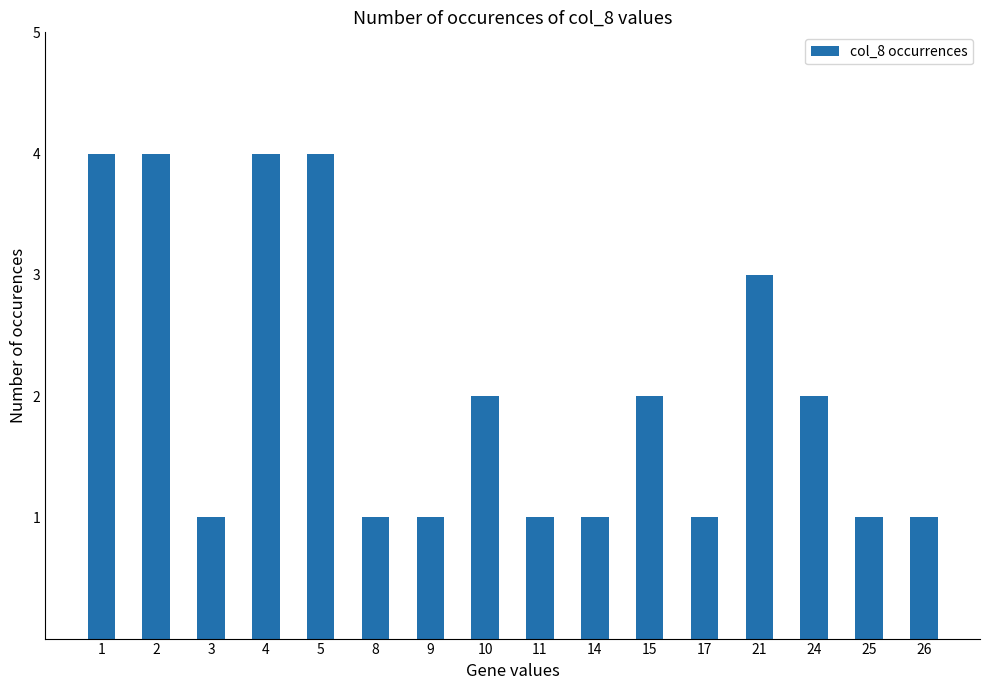

What is the value of the 6th bar from the left?

1